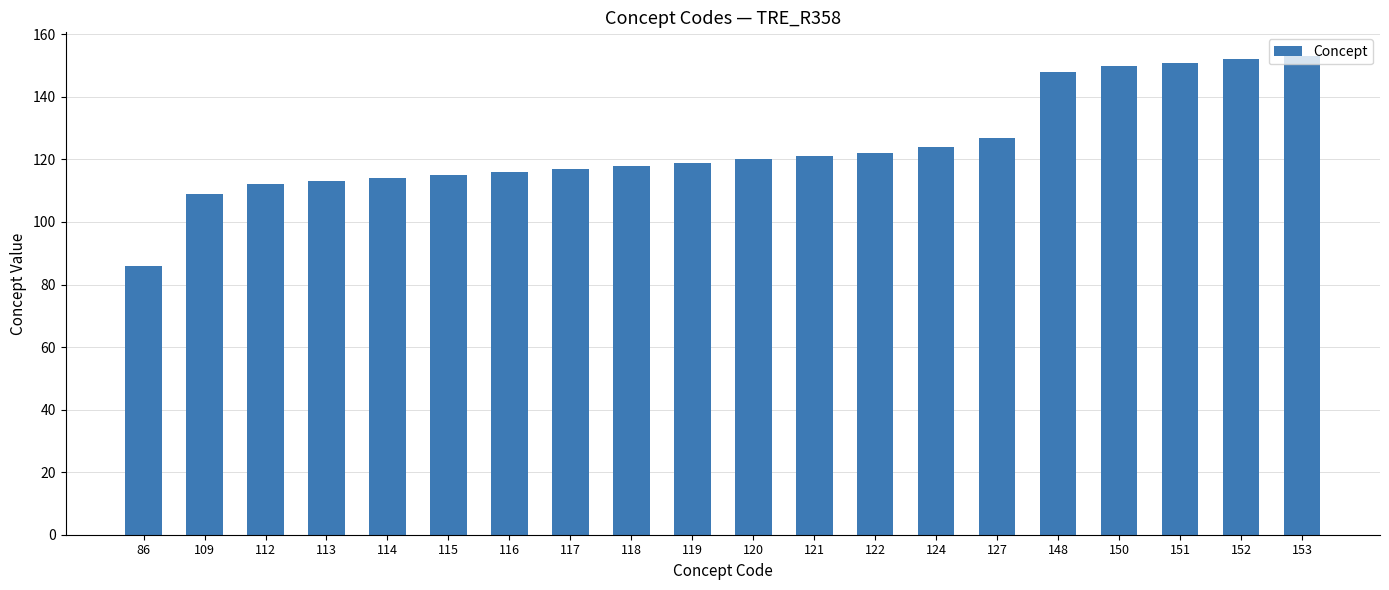

Are the bars horizontal?

No